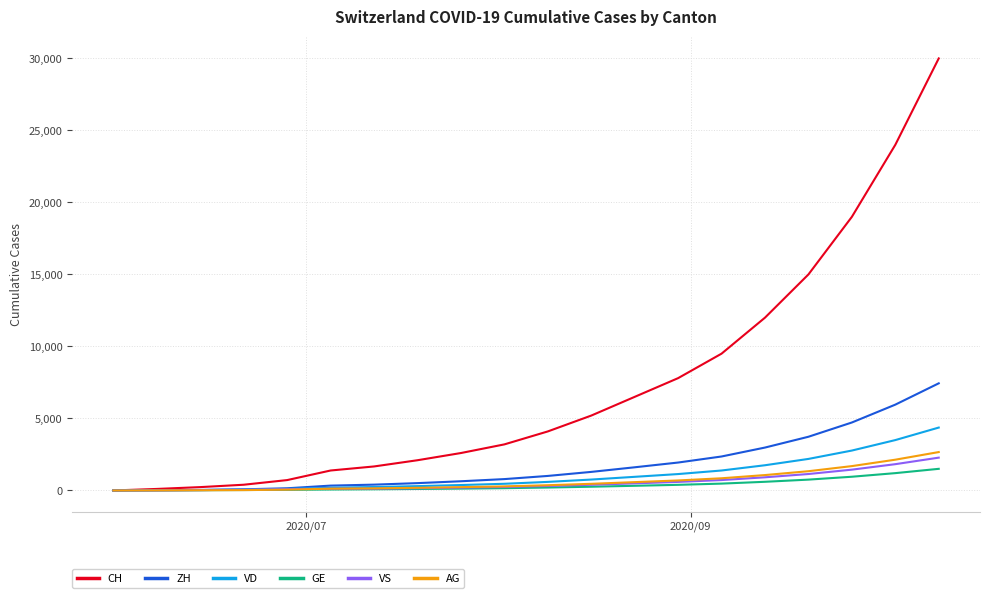

Which series has the largest total across all categories?

CH